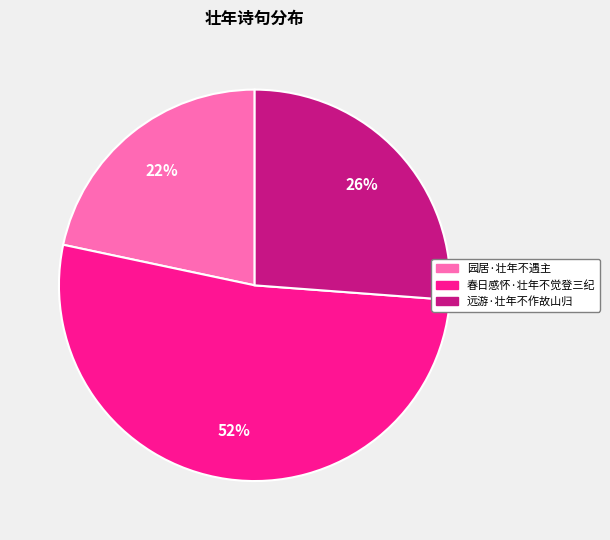

Approximately how many times larger is the value at 园居·壮年不遇主 compared to 远游·壮年不作故山归?

0.8